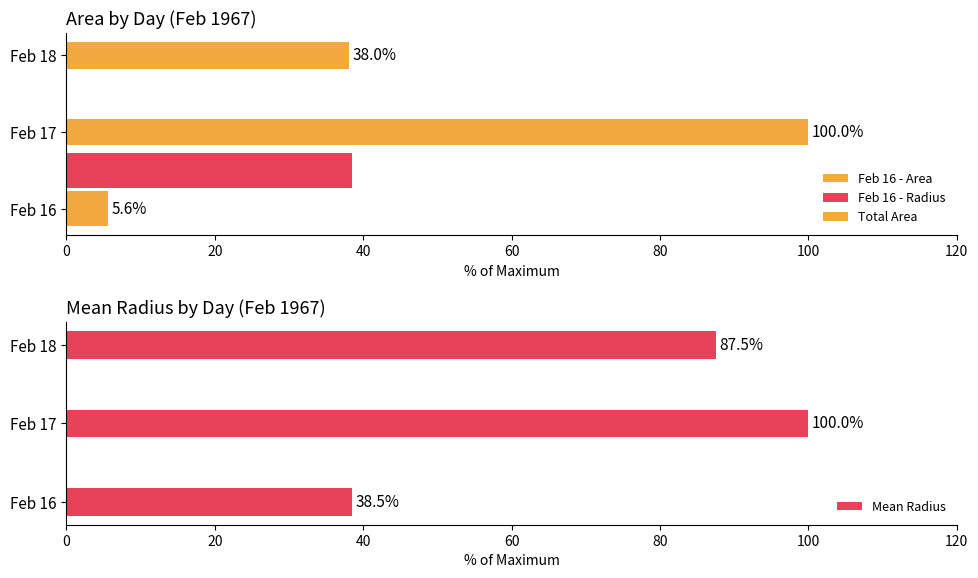

What is the difference between the maximum and minimum values in the Mean Radius series?

61.5